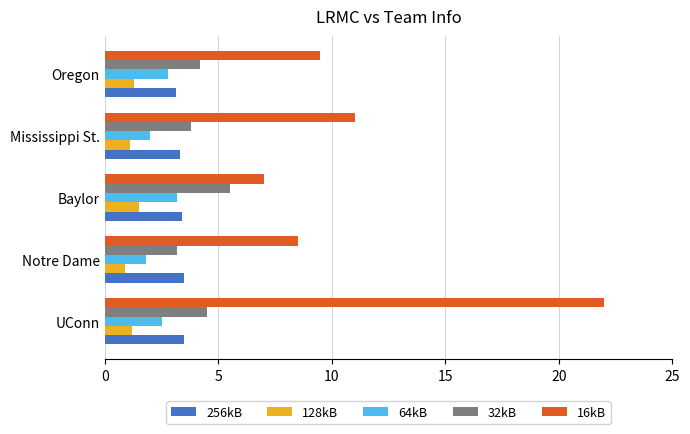

At which label is 16kB closest to 14?

Mississippi St.